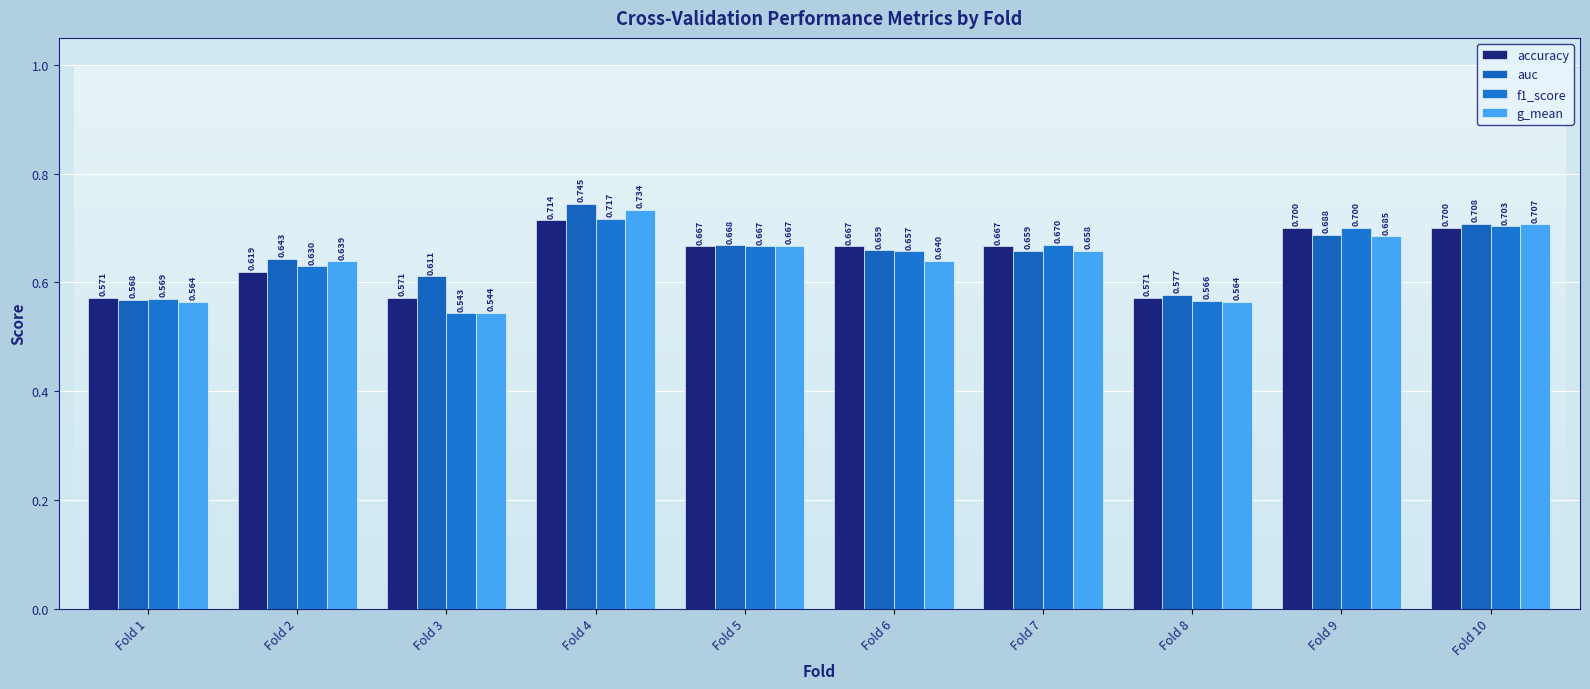

Reading left to right, list all the values displayed in this chart.

accuracy: Fold 1=0.6	Fold 2=0.6	Fold 3=0.6	Fold 4=0.7	Fold 5=0.7	Fold 6=0.7	Fold 7=0.7	Fold 8=0.6	Fold 9=0.7	Fold 10=0.7
auc: Fold 1=0.6	Fold 2=0.6	Fold 3=0.6	Fold 4=0.7	Fold 5=0.7	Fold 6=0.7	Fold 7=0.7	Fold 8=0.6	Fold 9=0.7	Fold 10=0.7
f1_score: Fold 1=0.6	Fold 2=0.6	Fold 3=0.5	Fold 4=0.7	Fold 5=0.7	Fold 6=0.7	Fold 7=0.7	Fold 8=0.6	Fold 9=0.7	Fold 10=0.7
g_mean: Fold 1=0.6	Fold 2=0.6	Fold 3=0.5	Fold 4=0.7	Fold 5=0.7	Fold 6=0.6	Fold 7=0.7	Fold 8=0.6	Fold 9=0.7	Fold 10=0.7